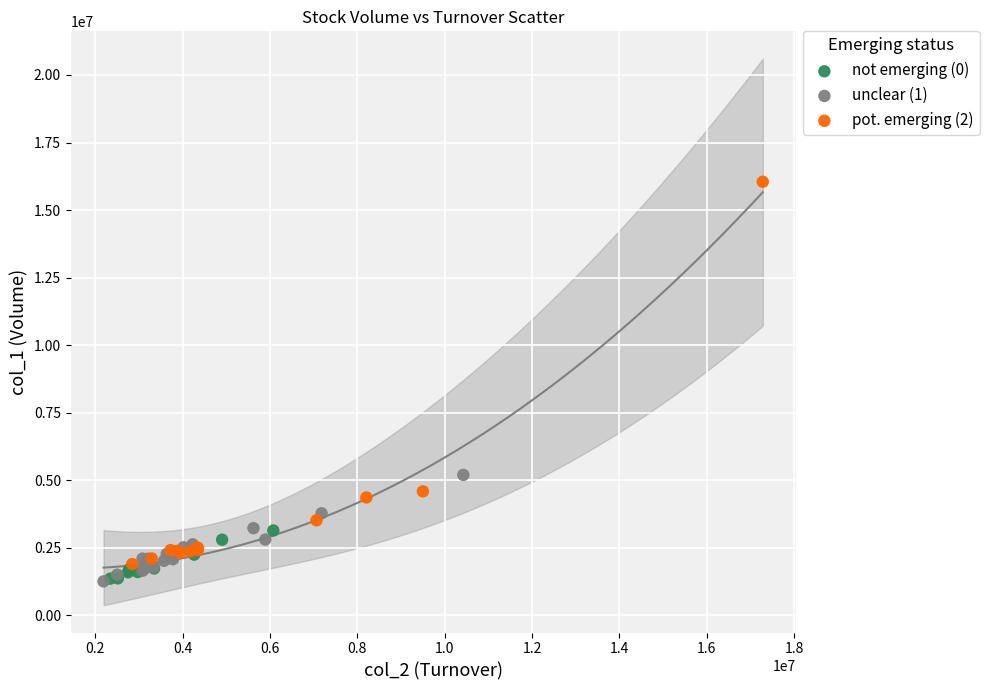

Which series reaches the maximum Y coordinate?

pot. emerging (2)